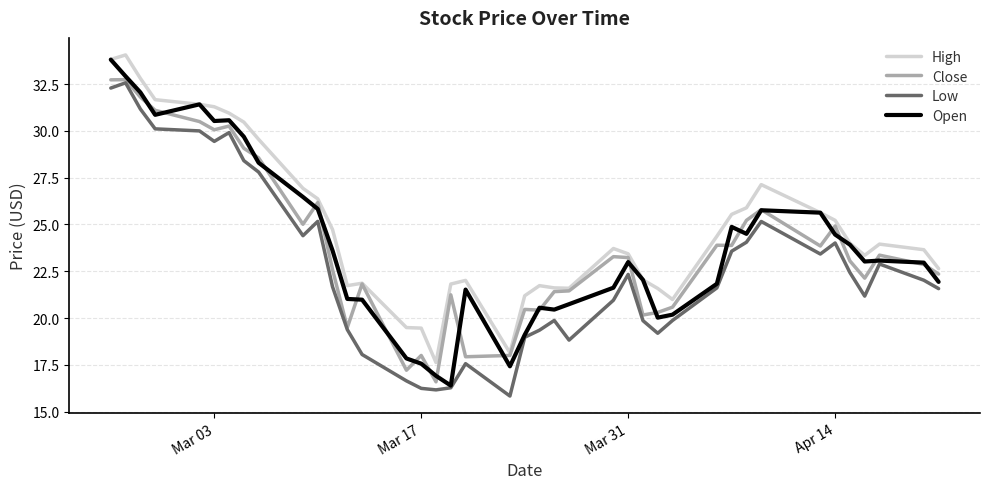

True or false: Close has more than 2 points higher than both neighbors.

True